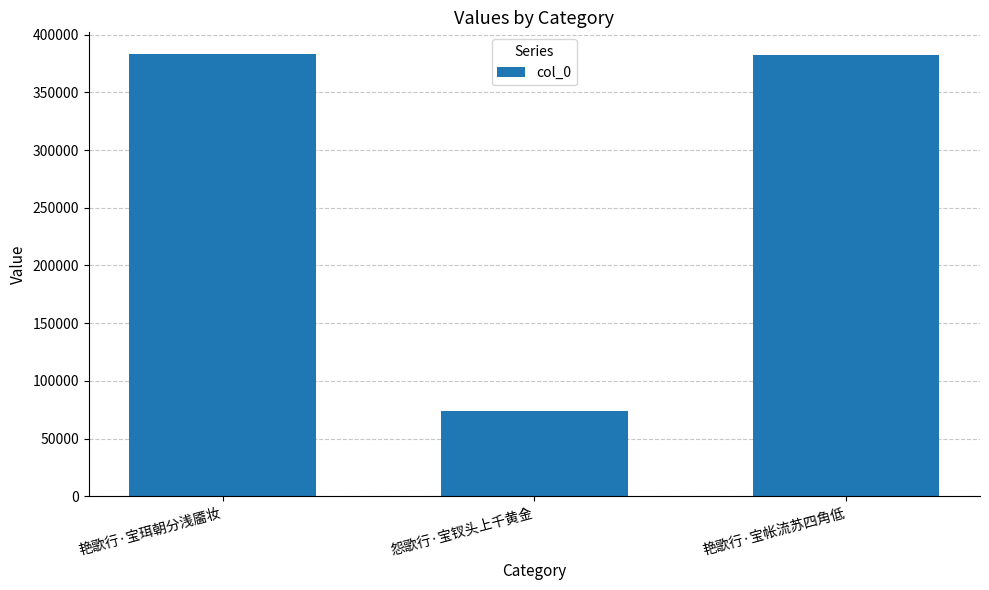

What is the change in value from 艳歌行·宝珥朝分浅靥妆 to 艳歌行·宝帐流苏四角低?

-182